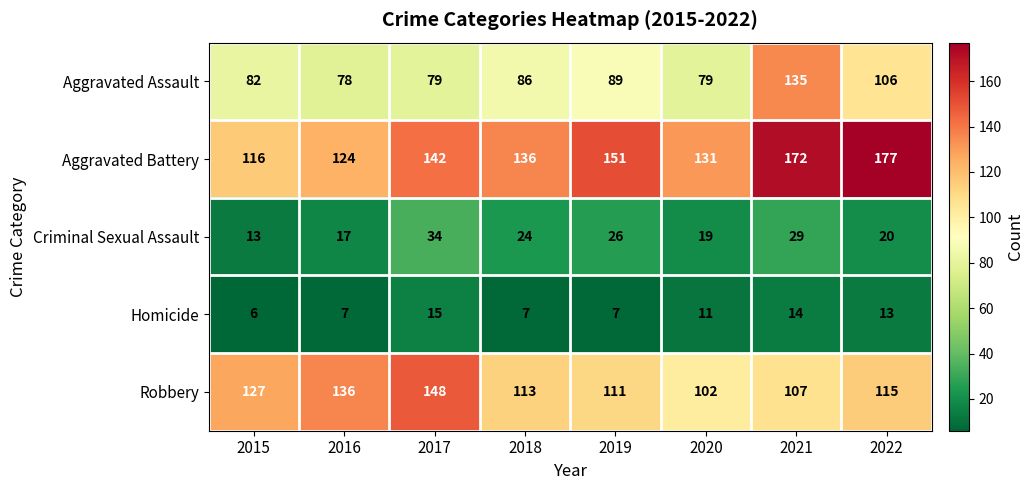

Rank the categories by Criminal Sexual Assault value from highest to lowest.

2017, 2021, 2019, 2018, 2022, 2020, 2016, 2015